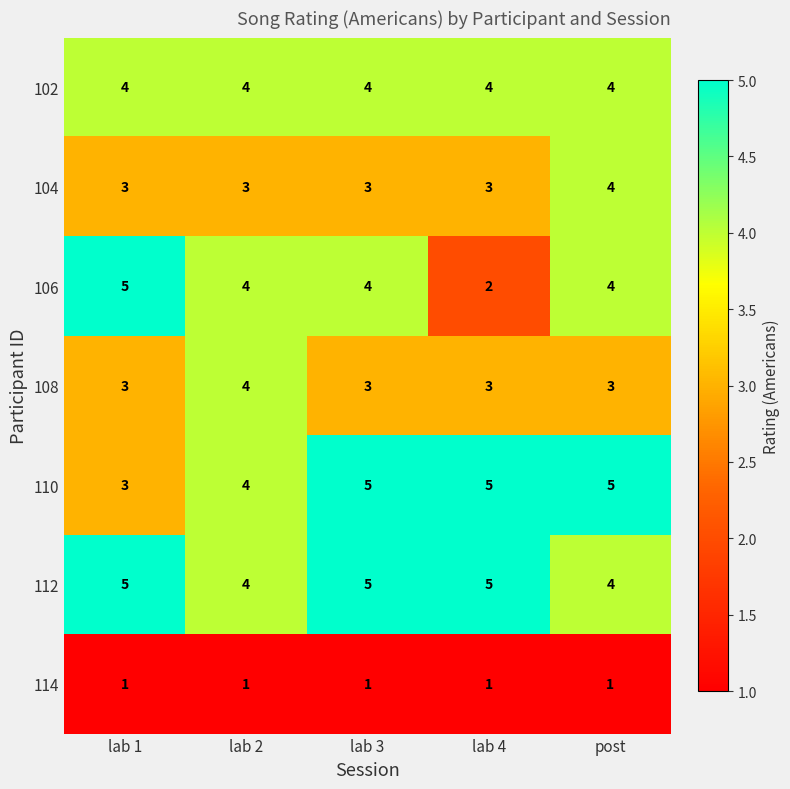

How many distinct data groups are displayed?

7